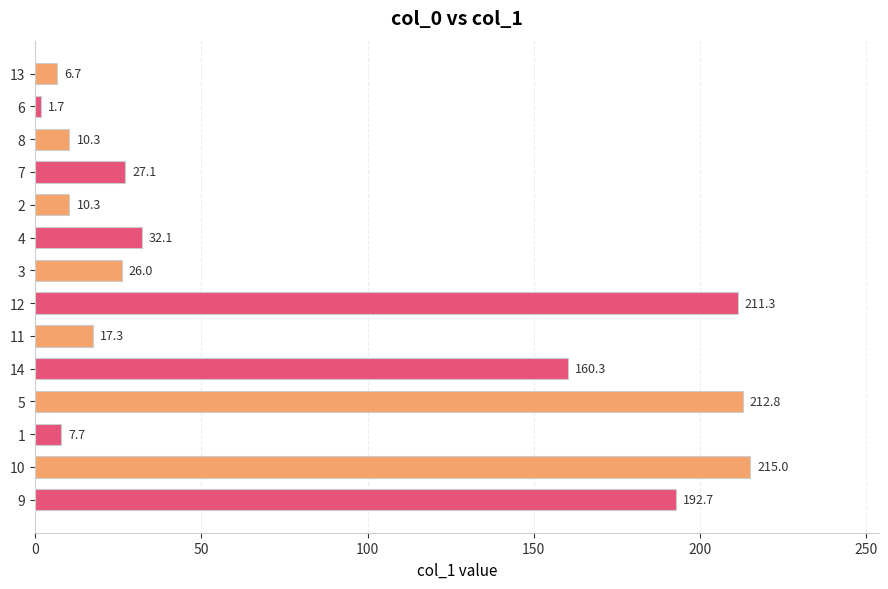

What is the label of the 2nd bar from the top?

6